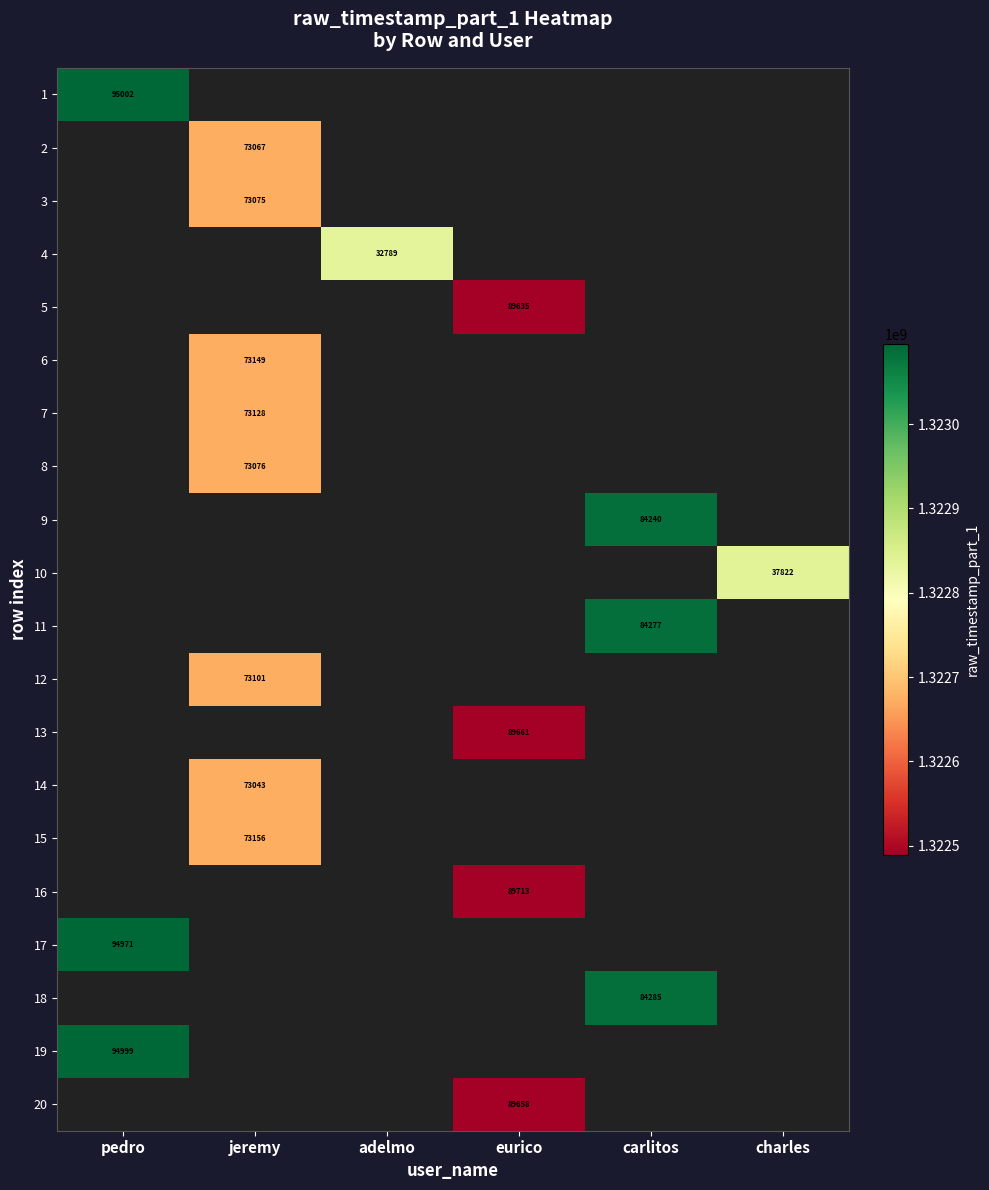

Between jeremy and charles, which is larger?

charles